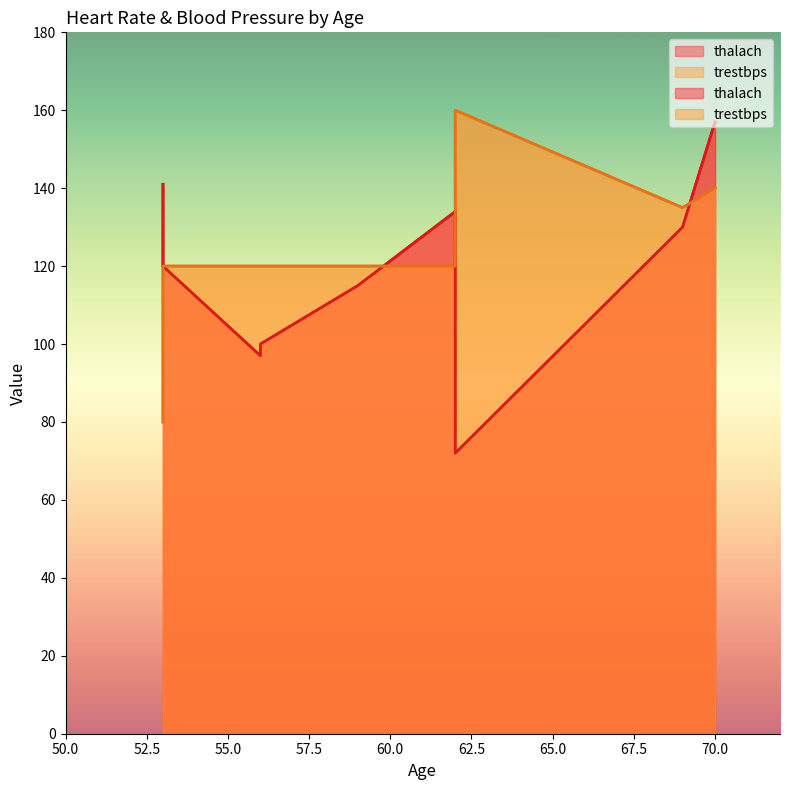

How many lines are shown in the chart?

2